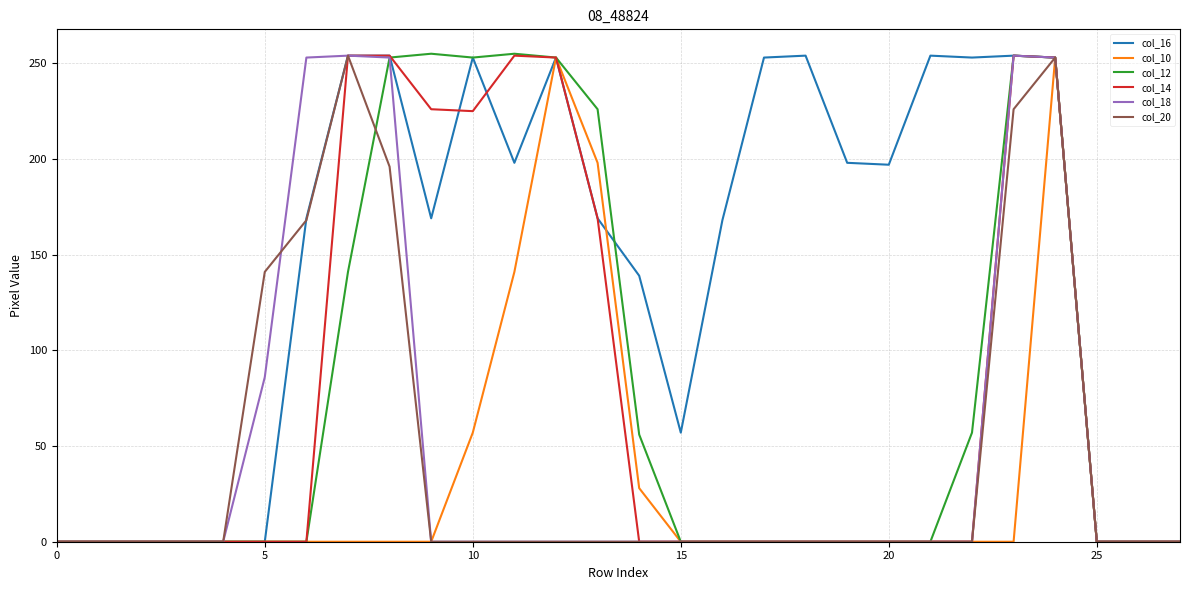

Which series has the largest total across all categories?

col_16